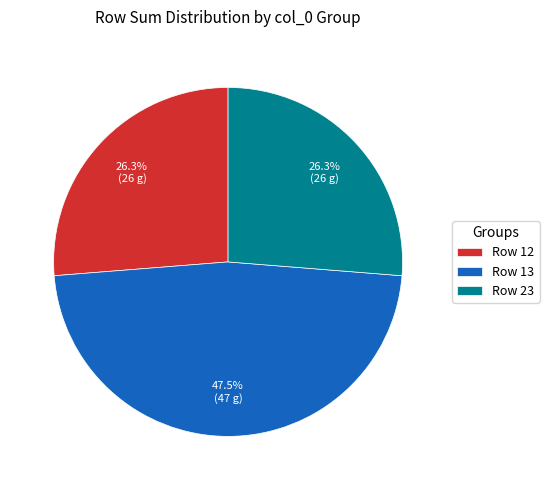

To the nearest percent, what portion does Row 23 represent?

26%